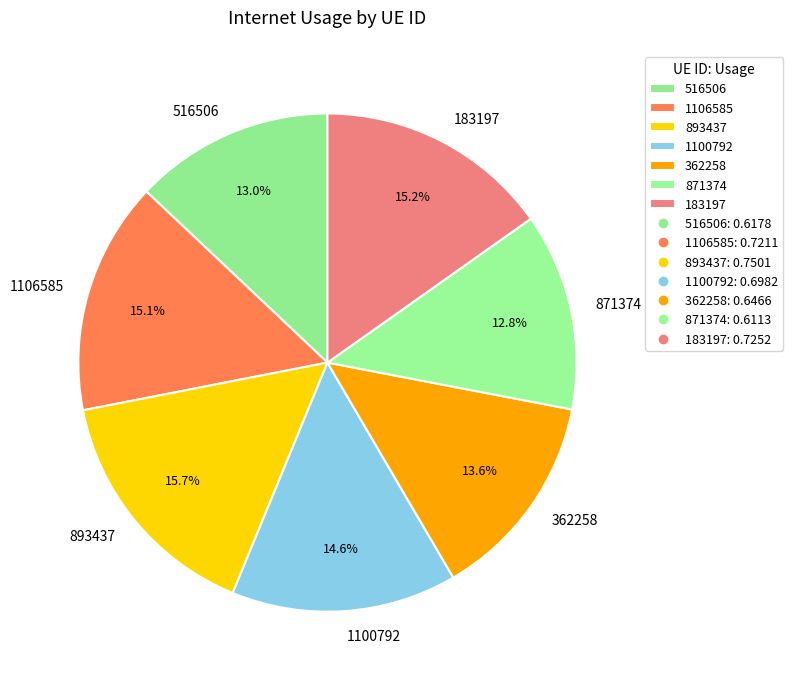

Is it true that 362258 is 23% of the pie?

False